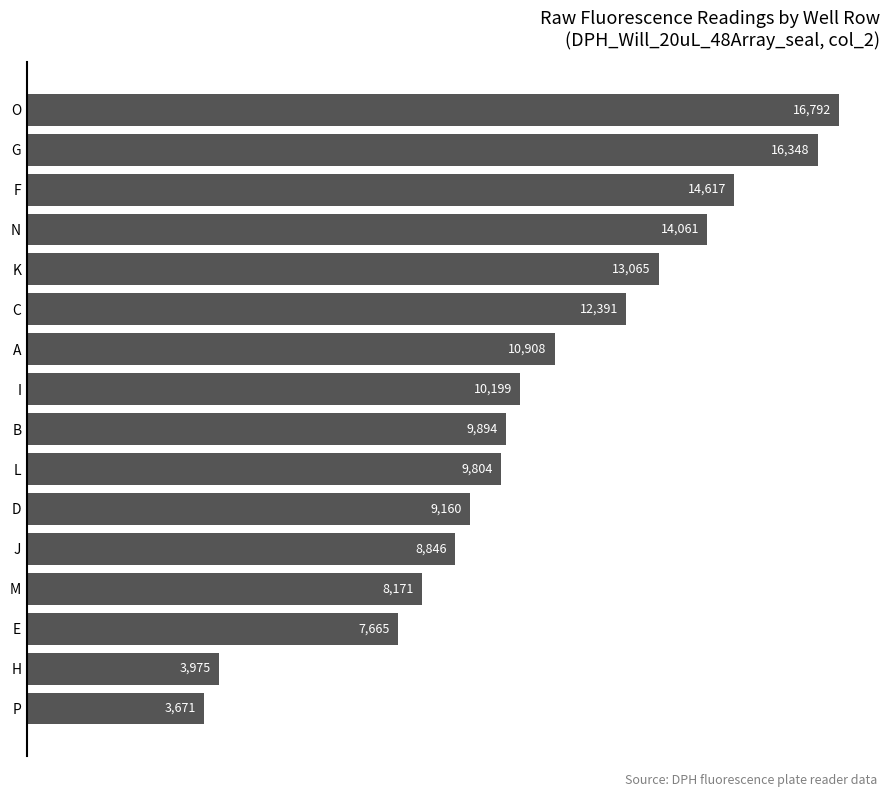

What is the label of the 2nd bar from the top?

G